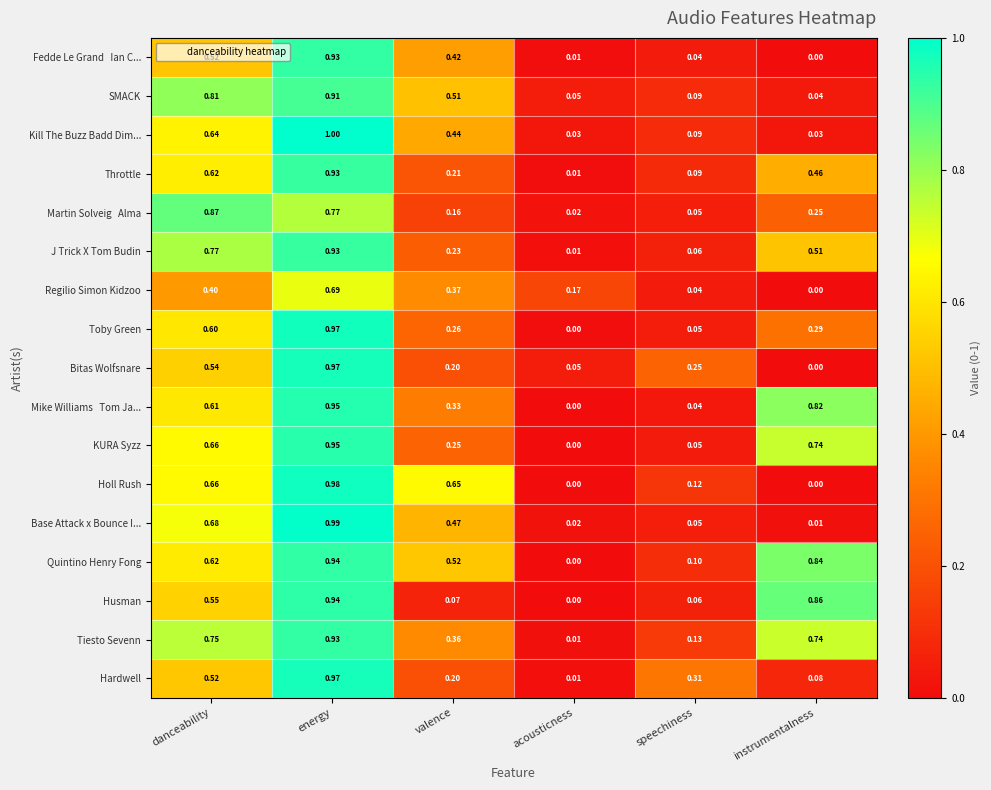

At how many categories does at least one series exceed 0?

6